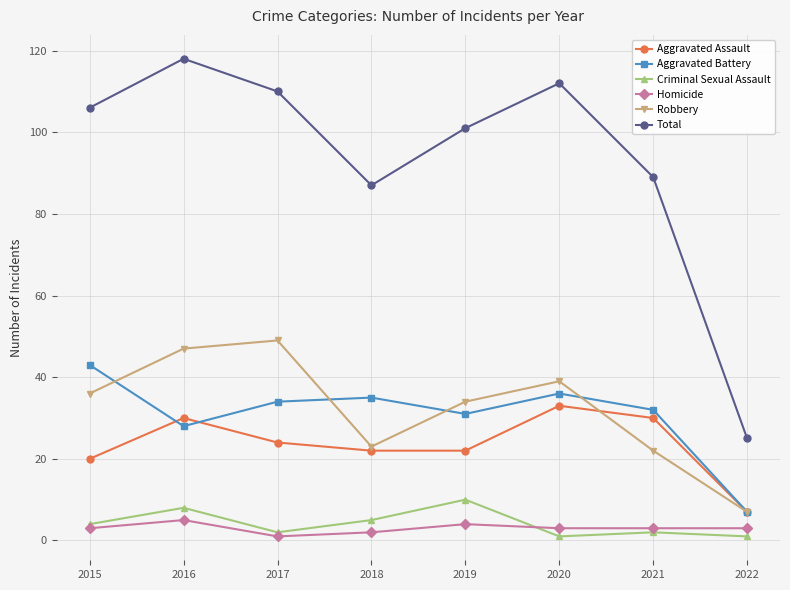

True or false: Robbery and Total cross at least once.

False